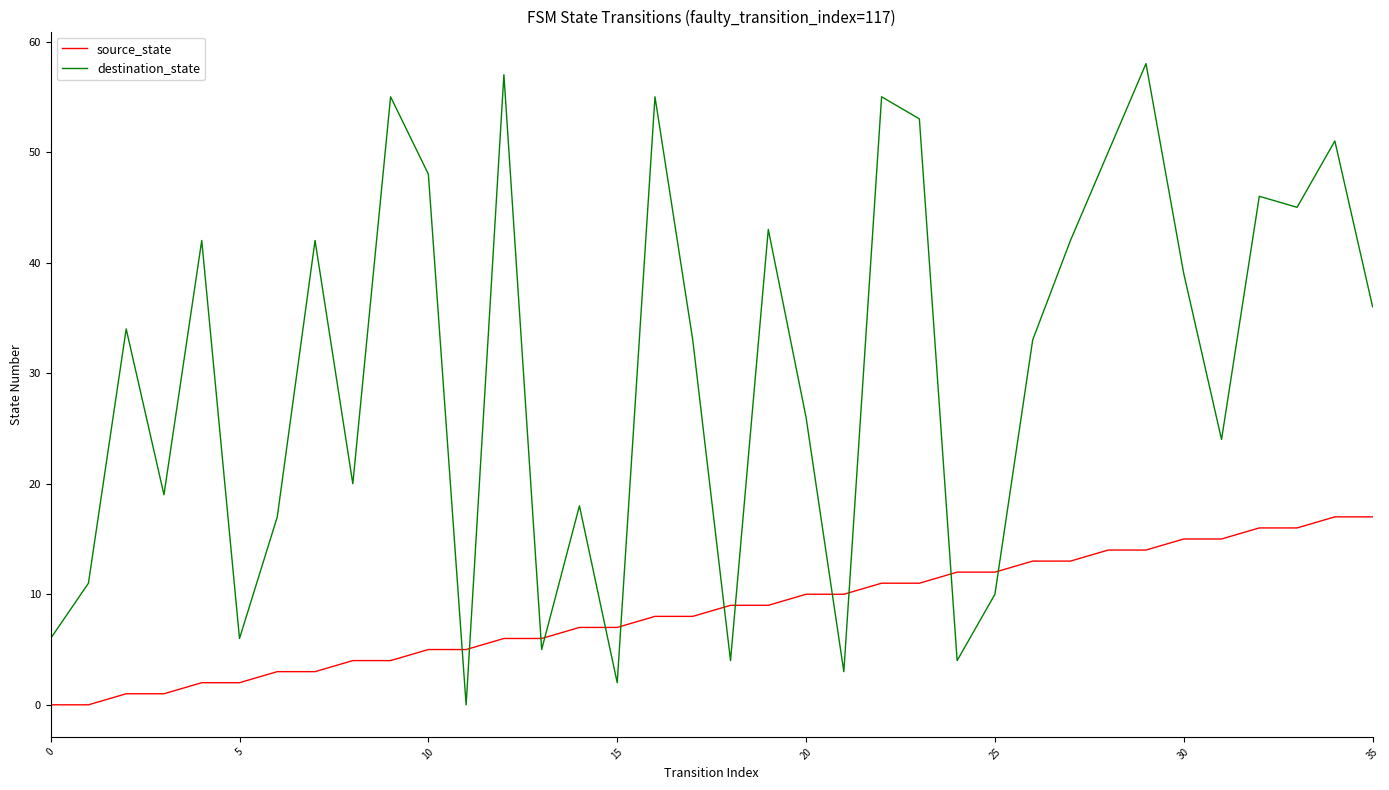

Which series has the widest spread of values?

destination_state